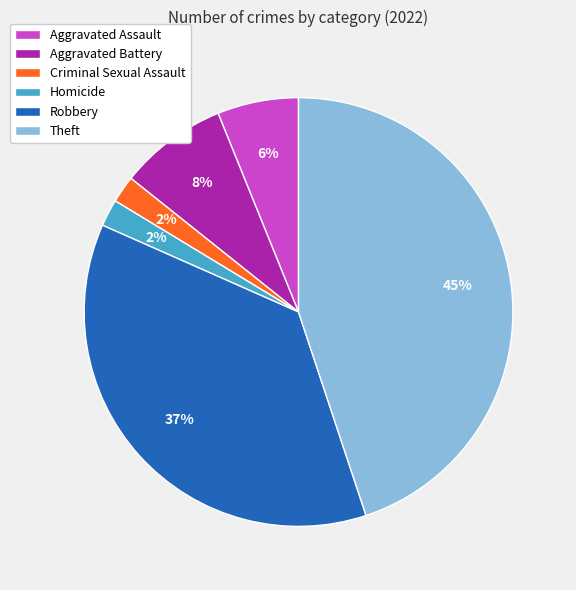

To the nearest percent, what is the average slice percentage?

17%